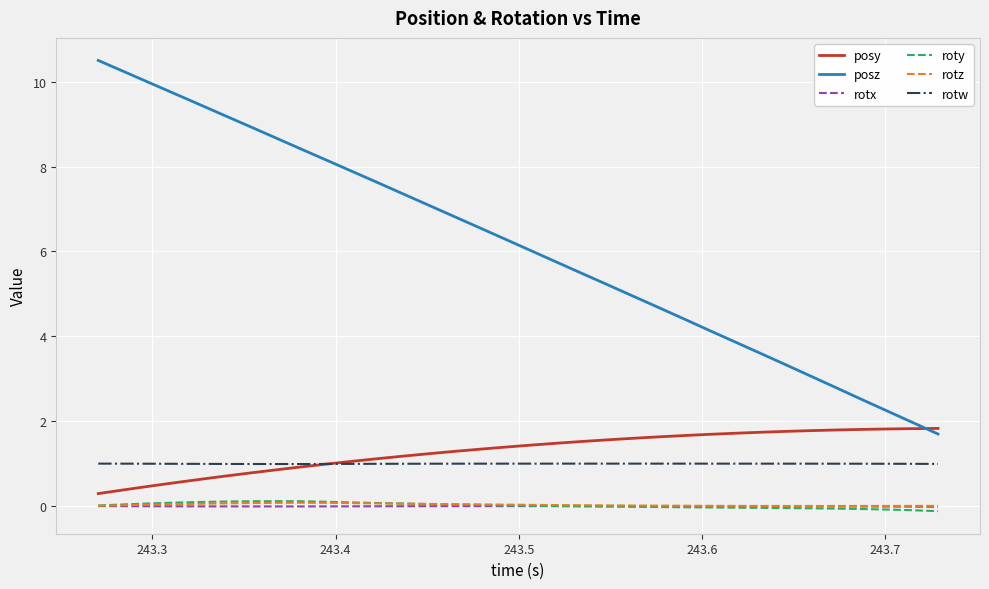

What is the highest value of the rotw series?

1.0